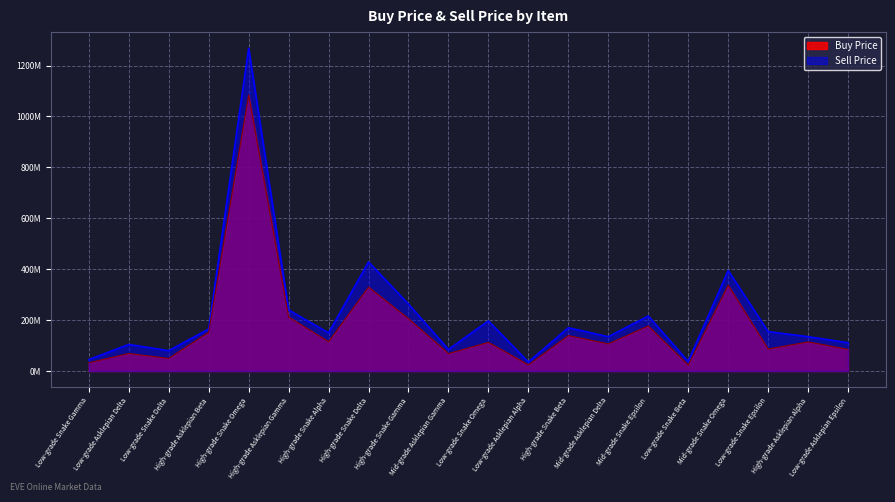

The value of Buy Price at High-grade Snake Beta is 34359008.4. True or false?

False